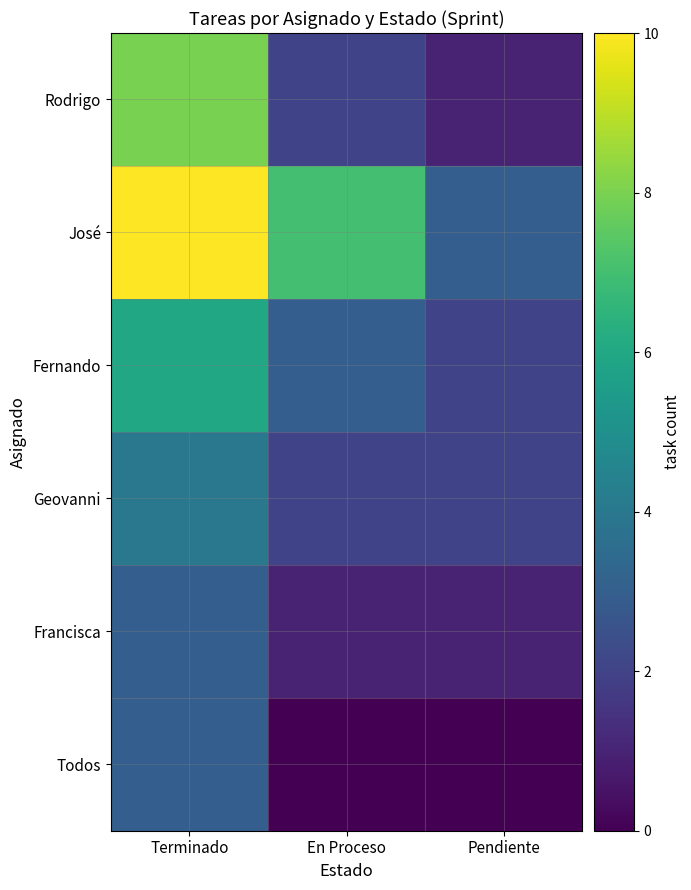

Reading left to right, extract all data points from this chart.

Rodrigo: Terminado=8	En Proceso=2	Pendiente=1
José: Terminado=10	En Proceso=7	Pendiente=3
Fernando: Terminado=6	En Proceso=3	Pendiente=2
Geovanni: Terminado=4	En Proceso=2	Pendiente=2
Francisca: Terminado=3	En Proceso=1	Pendiente=1
Todos: Terminado=3	En Proceso=0	Pendiente=0